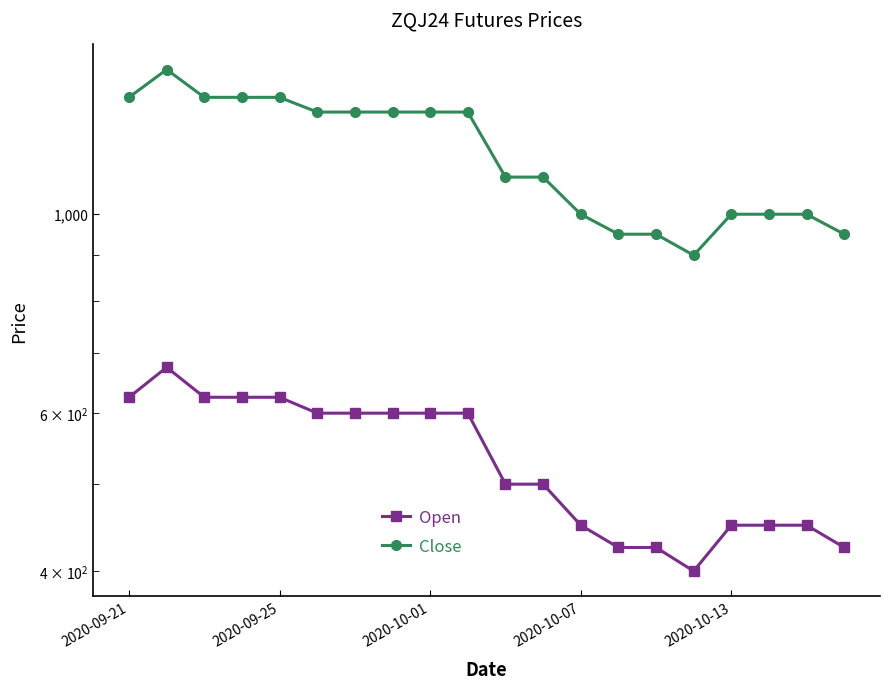

True or false: Open and Close intersect in this chart.

False